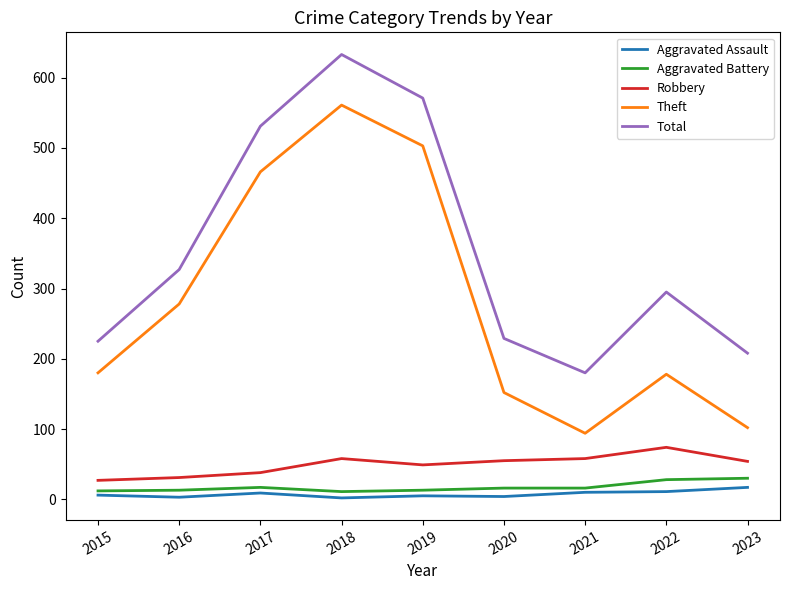

The Theft series shows 152 at 2020. True or false?

True